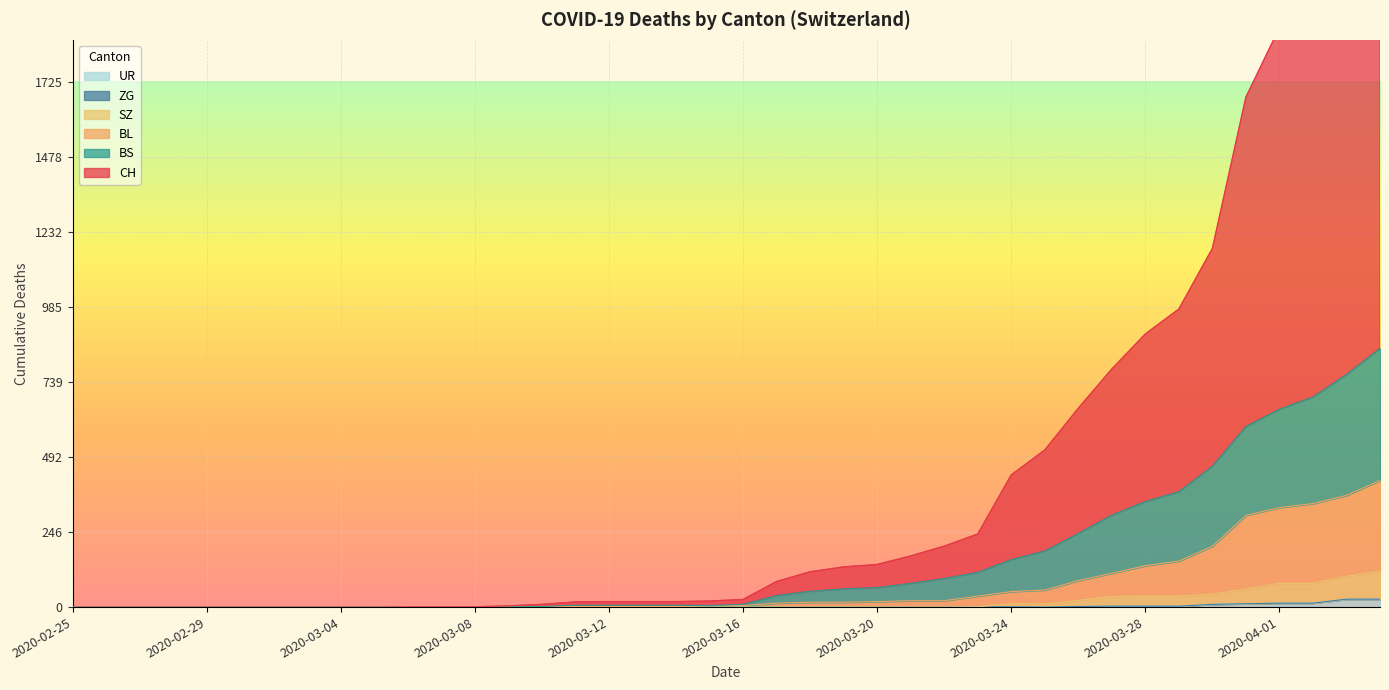

What position from the right is 2020-03-22?

14